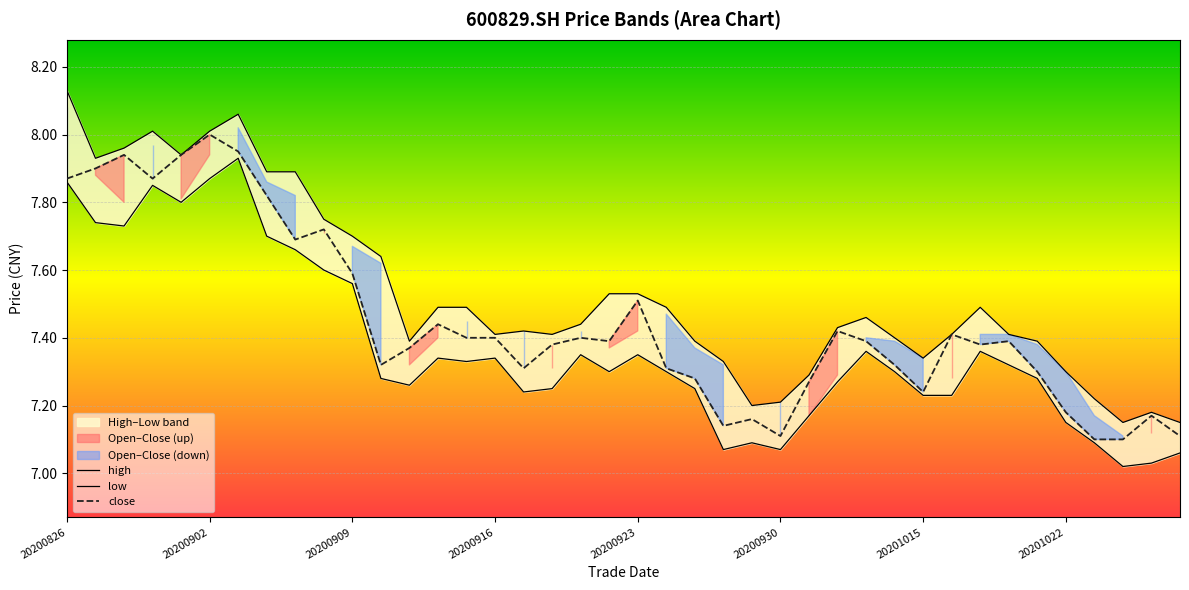

What is the difference between the maximum and minimum values in the close series?

0.9